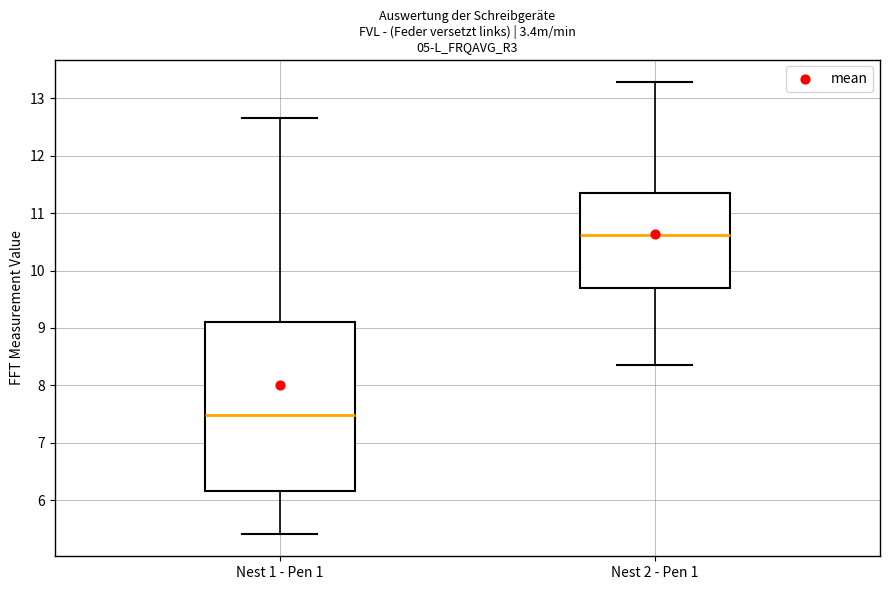

Reading left to right, transcribe this box plot: for each box, give where its median line is, the range the box spans, and where its two whiskers end, as read against the y-axis. The values are not printed on the chart, so give them approximately, as read against the axis.

Nest 1 - Pen 1: median 7.5, box 6.2 to 9.1, whiskers 5.4 to 12.7
Nest 2 - Pen 1: median 10.6, box 9.7 to 11.4, whiskers 8.4 to 13.3